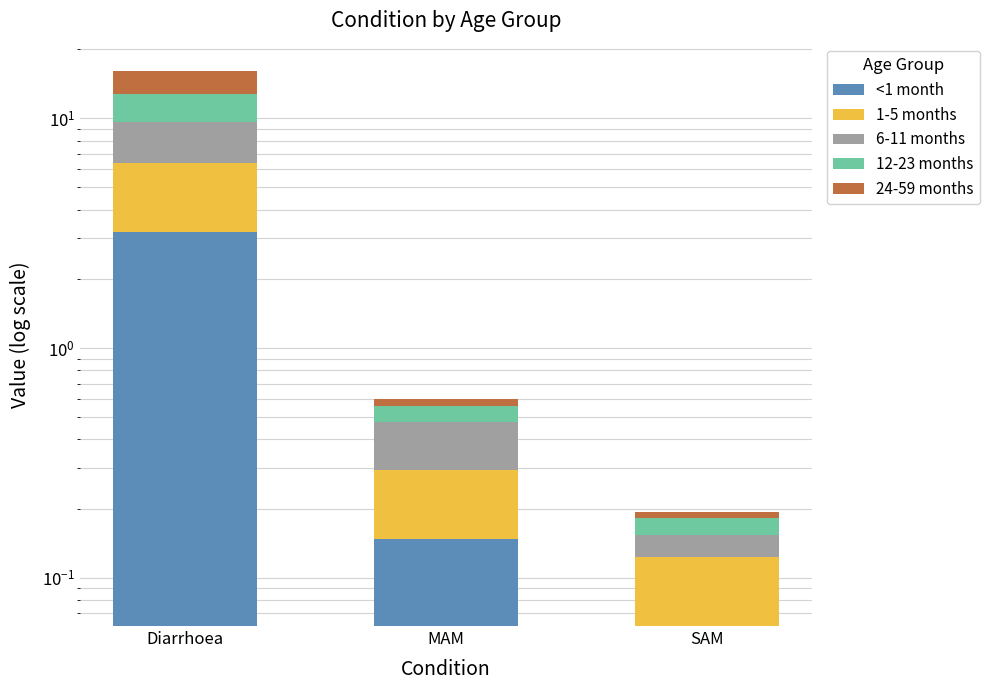

Is it true that 6-11 months equals 0.0 at SAM?

True